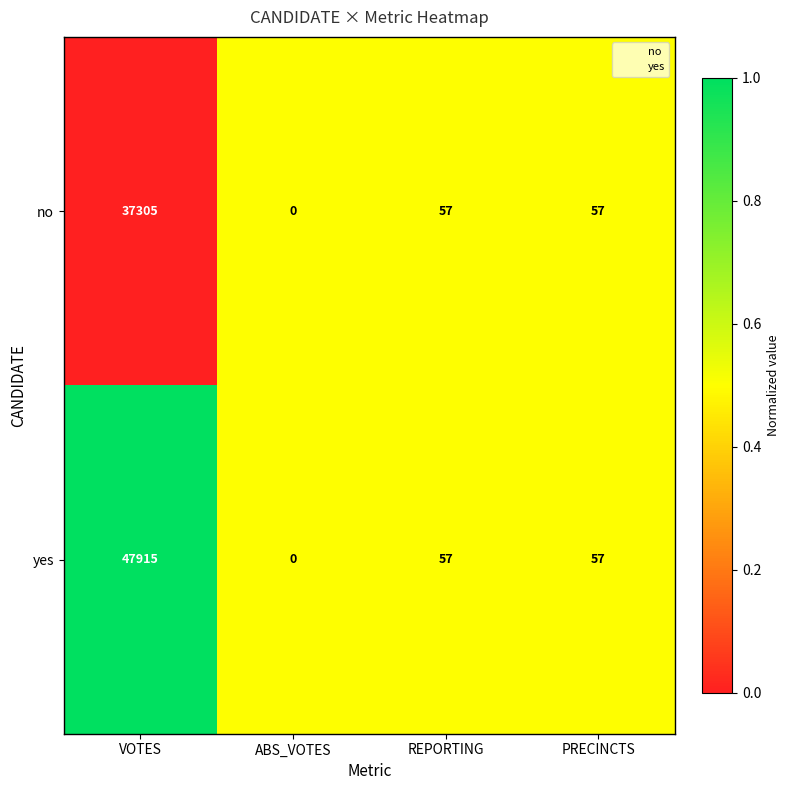

What is the difference between the maximum and minimum values in the no series?

37305